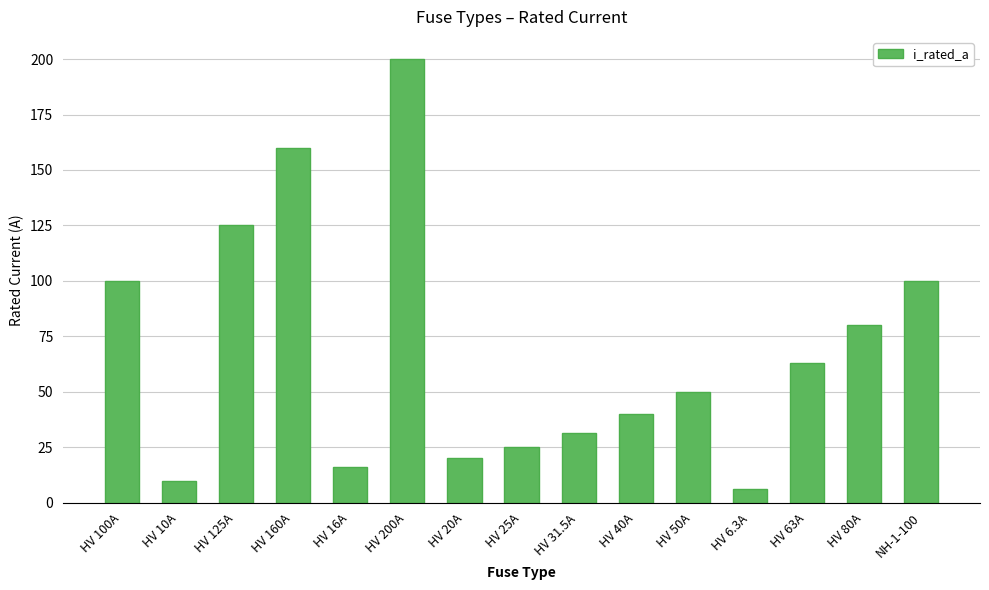

What is the sum of the values at HV 160A and HV 125A?

285.0